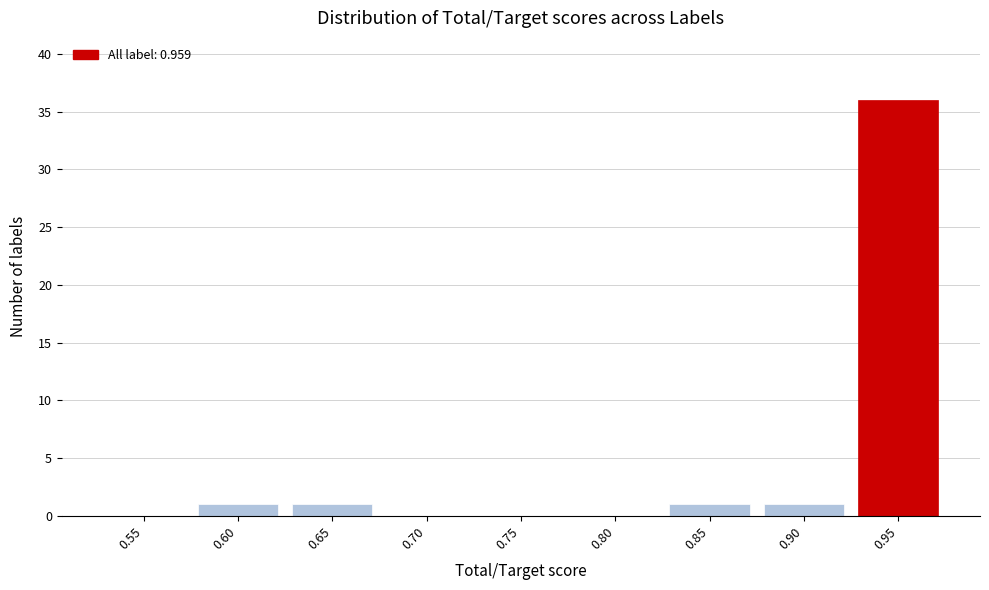

Reading right to left, list all the values displayed in this chart.

0.95=36	0.90=1	0.85=1	0.80=0	0.75=0	0.70=0	0.65=1	0.60=1	0.55=0